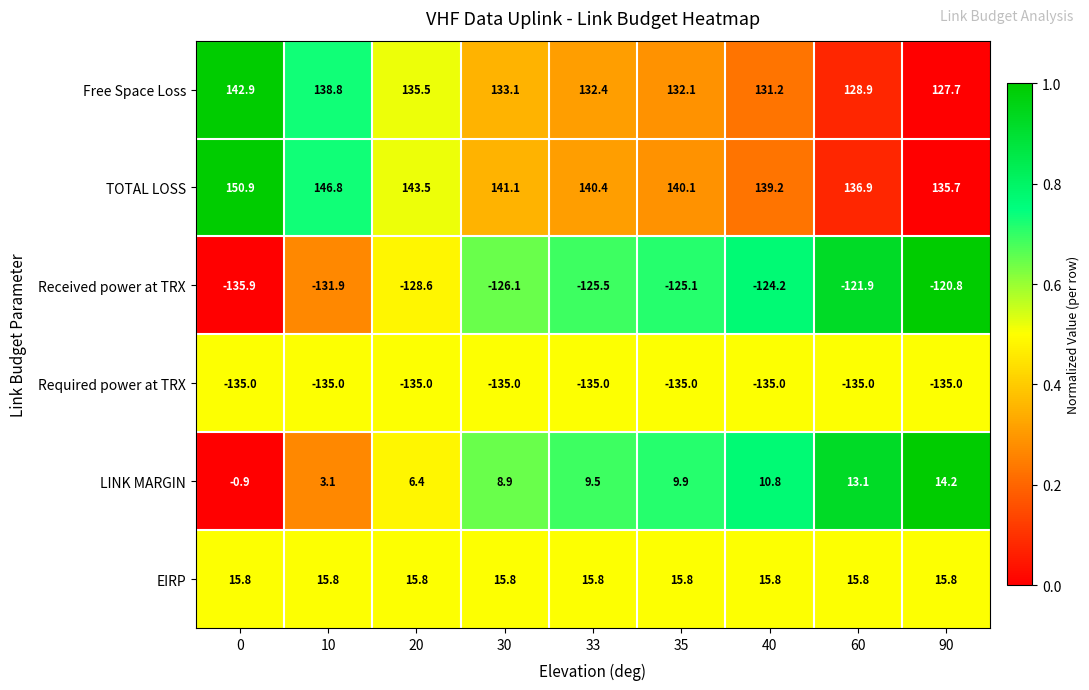

What is the average value of the Required power at TRX series?

-135.0